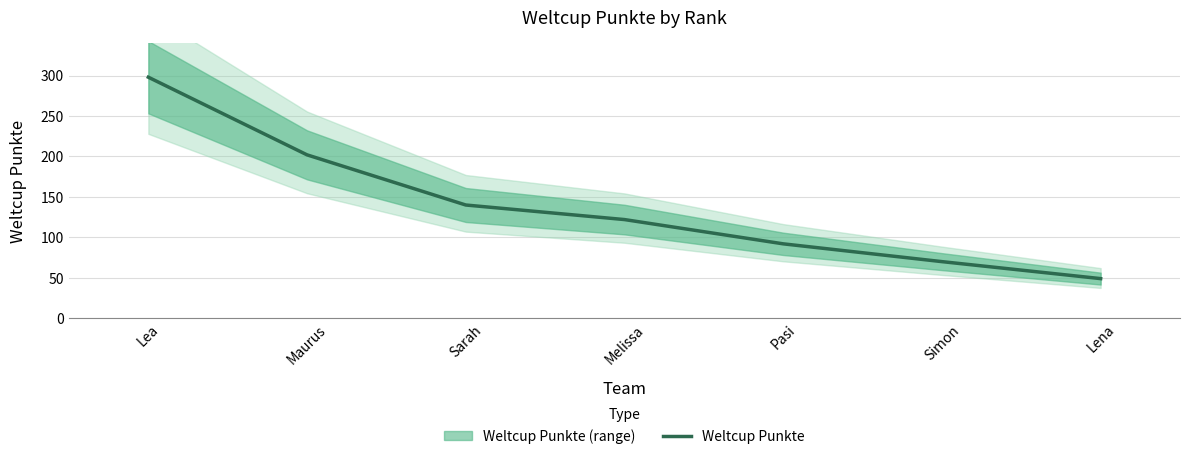

How many data points does each series have?

7